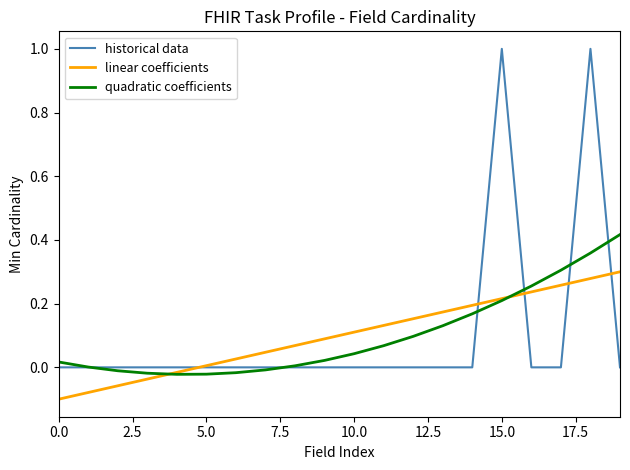

Which series has the largest range (max minus min)?

historical data